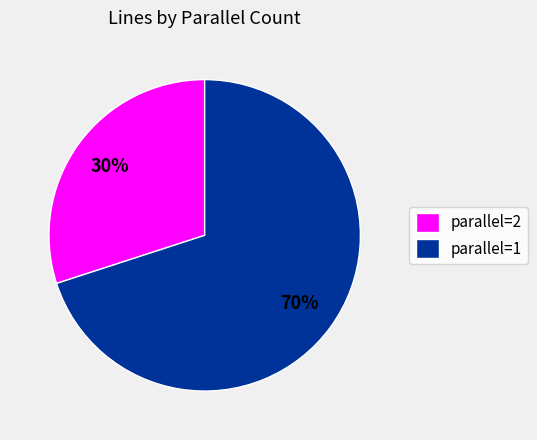

Between parallel=2 and parallel=1, which is larger?

parallel=1